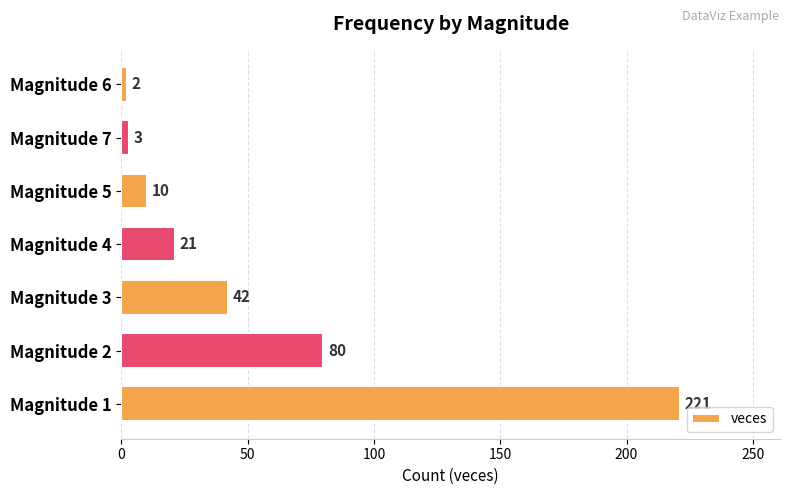

What is the ratio of the value at Magnitude 7 to the value at Magnitude 5?

0.3